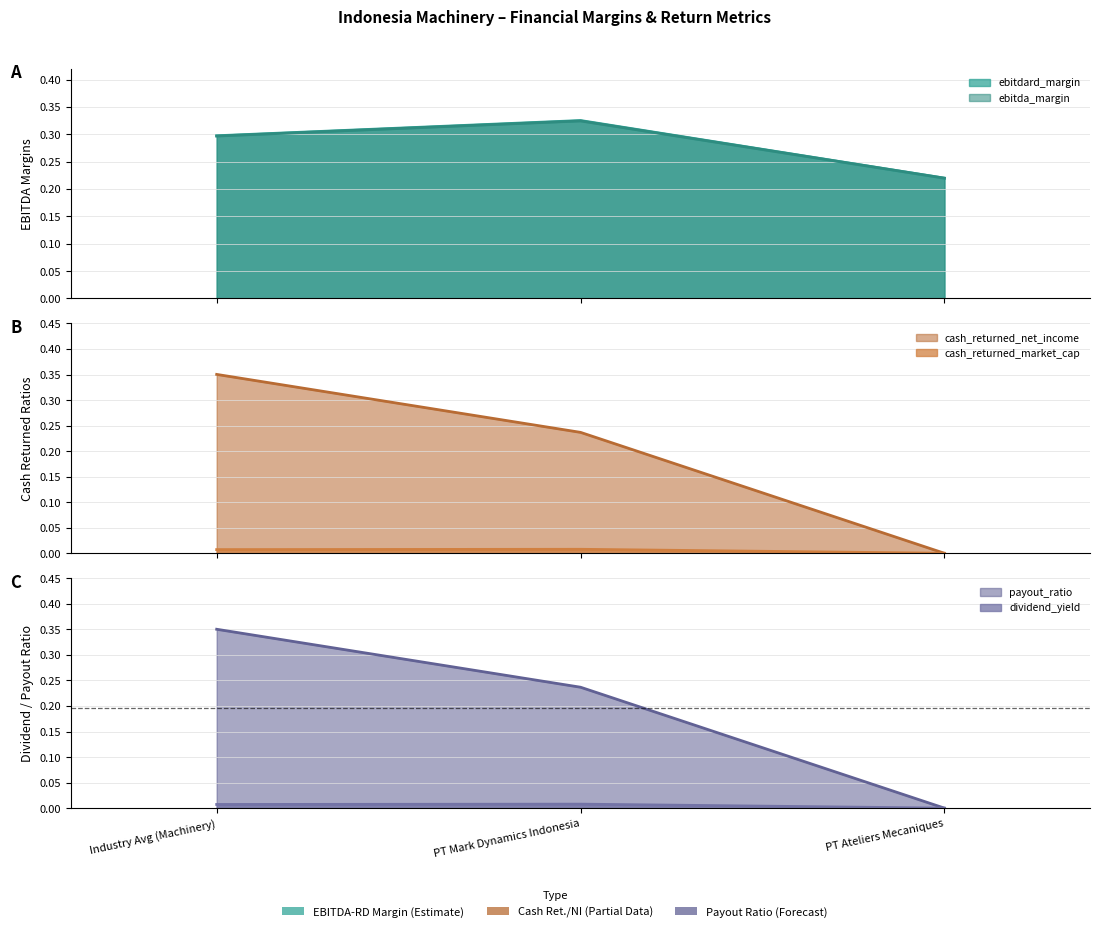

Reading left to right, what are all the values shown in this chart?

ebitdard_margin: Industry Avg (Machinery)=0.3	PT Mark Dynamics Indonesia=0.3	PT Ateliers Mecaniques=0.2
ebitda_margin: Industry Avg (Machinery)=0.3	PT Mark Dynamics Indonesia=0.3	PT Ateliers Mecaniques=0.2
cash_returned_market_cap: Industry Avg (Machinery)=0.0	PT Mark Dynamics Indonesia=0.0	PT Ateliers Mecaniques=0.0
cash_returned_net_income: Industry Avg (Machinery)=0.4	PT Mark Dynamics Indonesia=0.2	PT Ateliers Mecaniques=0.0
dividend_yield: Industry Avg (Machinery)=0.0	PT Mark Dynamics Indonesia=0.0	PT Ateliers Mecaniques=0.0
payout_ratio: Industry Avg (Machinery)=0.4	PT Mark Dynamics Indonesia=0.2	PT Ateliers Mecaniques=0.0